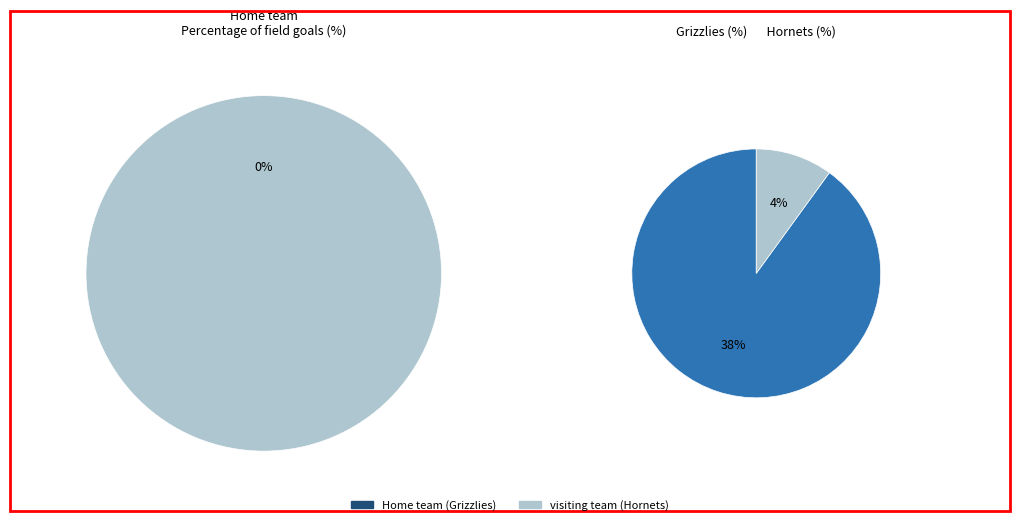

Rank the categories by value from highest to lowest.

visiting team (Hornets), Home team (Grizzlies)